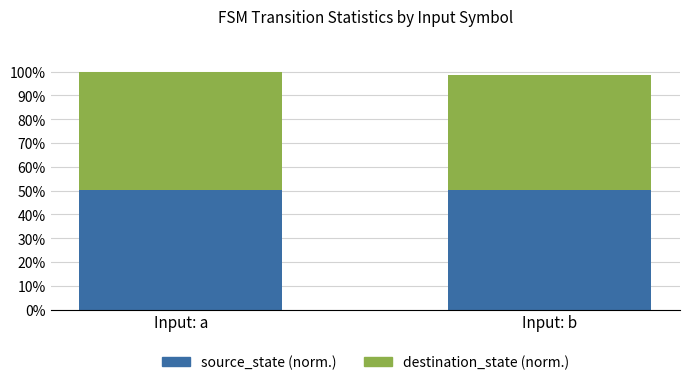

At which category is the sum across all series the highest?

Input: a